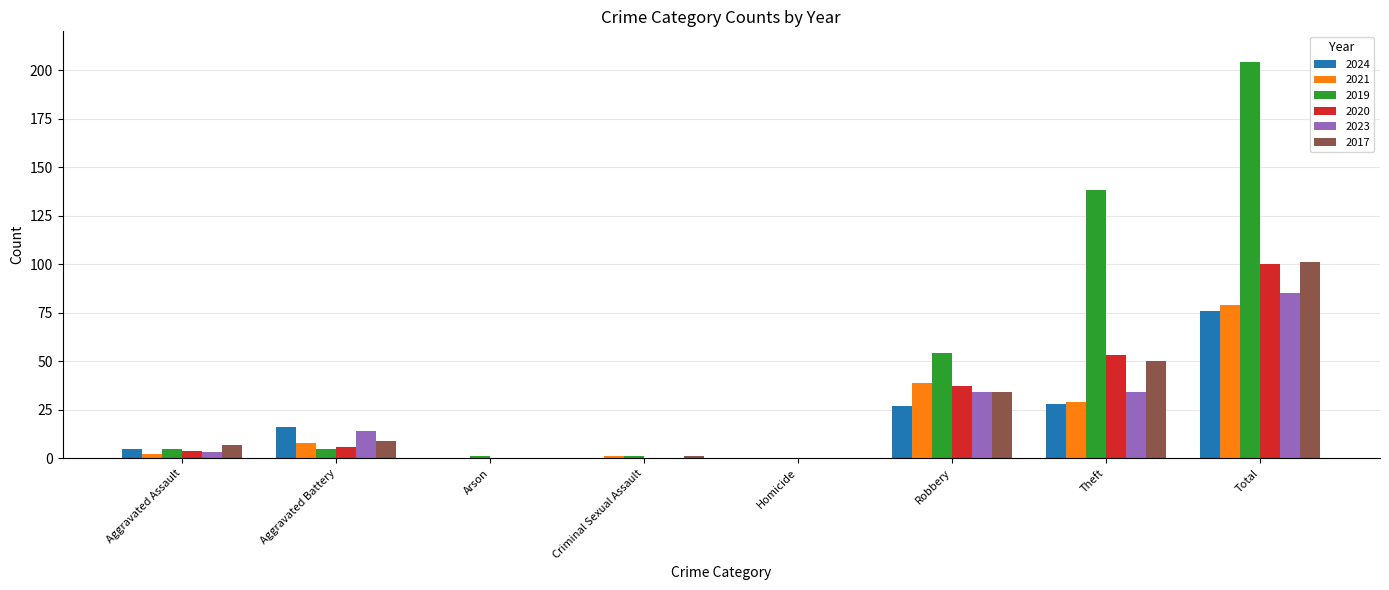

Is it true that 2020 equals 0 at Homicide?

True